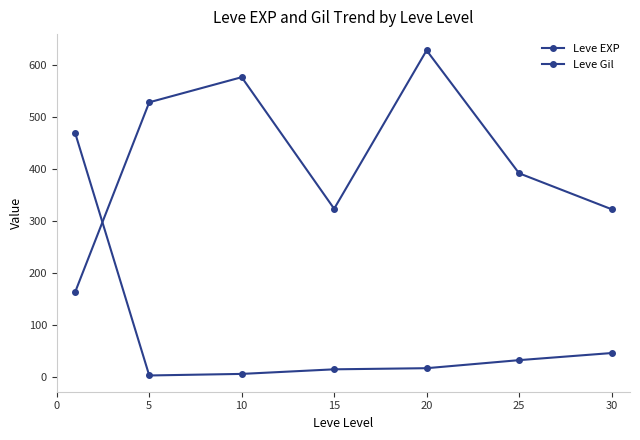

How many data points does each series have?

7